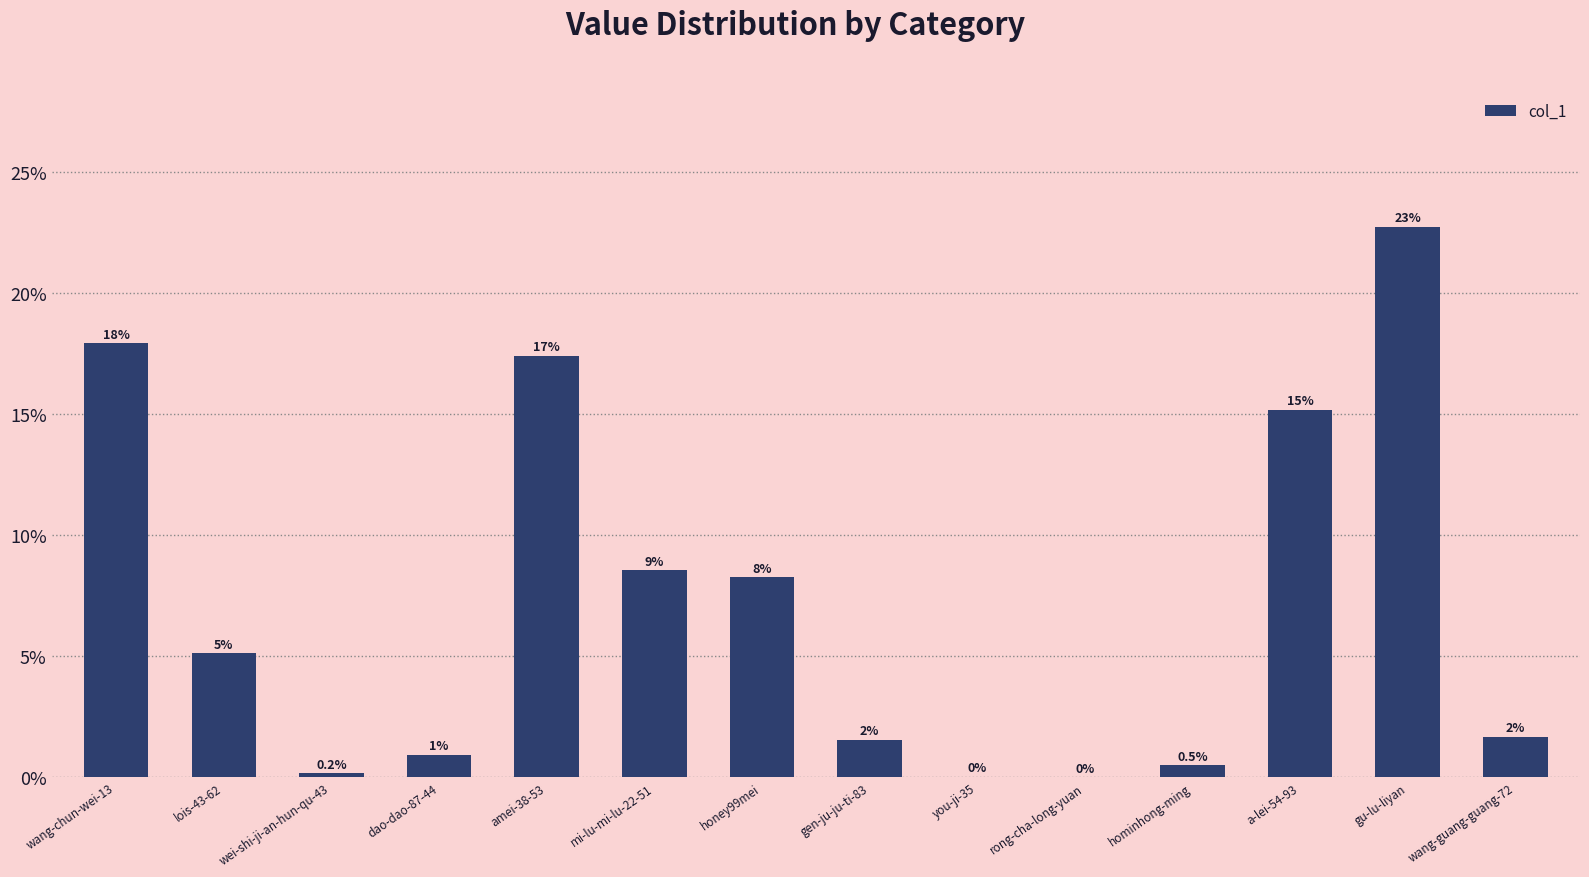

What is the label of the 5th bar from the left?

amei-38-53